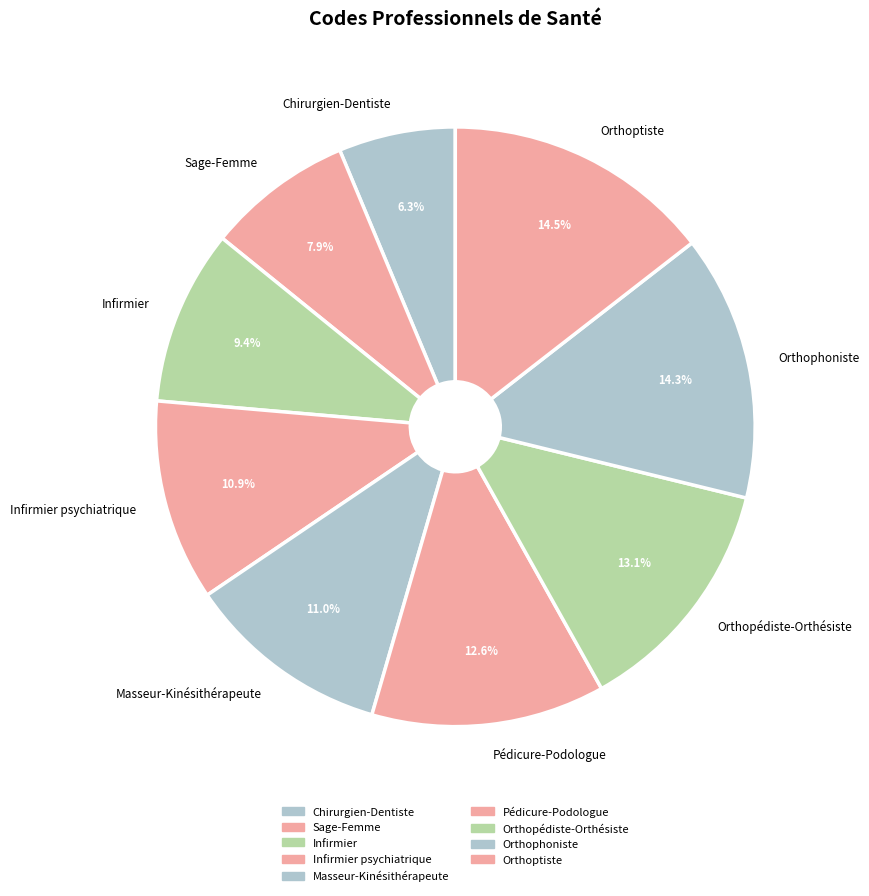

How many slices are in this pie chart?

9